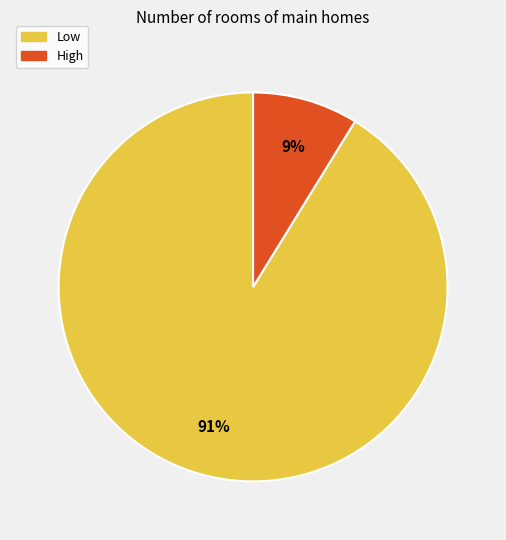

Which slice represents more than half of the pie?

Low